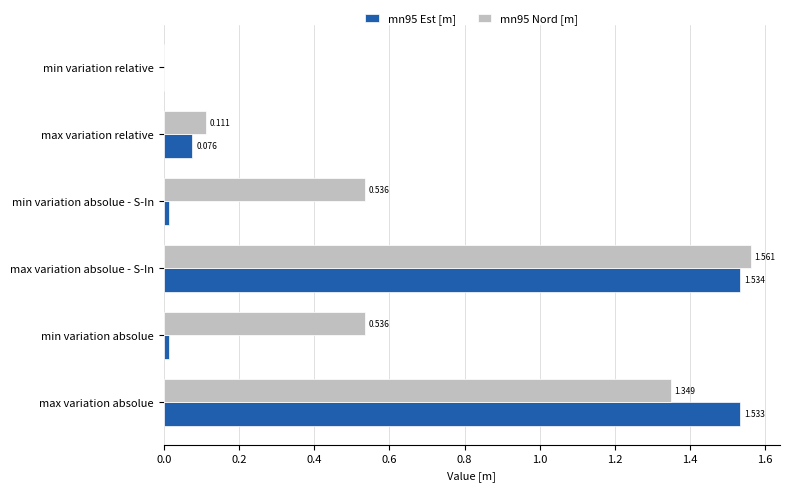

At which category is the sum across all series the highest?

max variation absolue - S-In